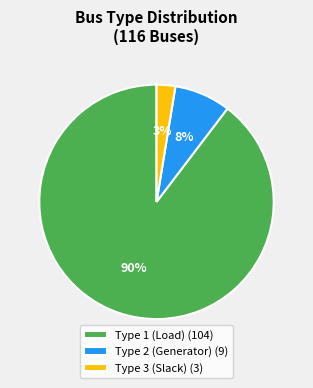

Count the number of slices in the pie.

3